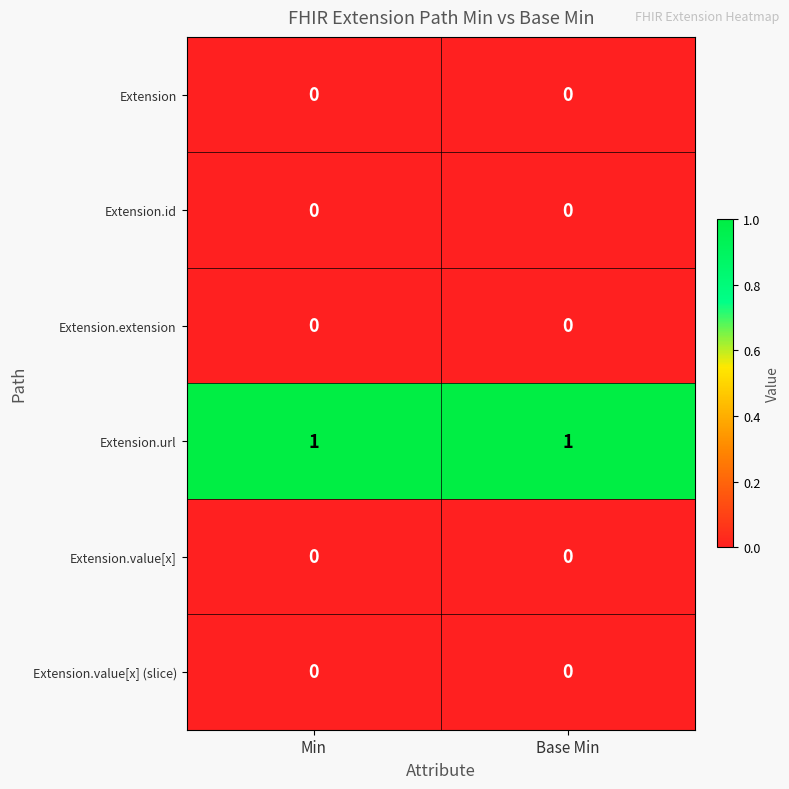

Is the value of Extension.url at Min greater than the value of Extension.value[x] at Min?

Yes